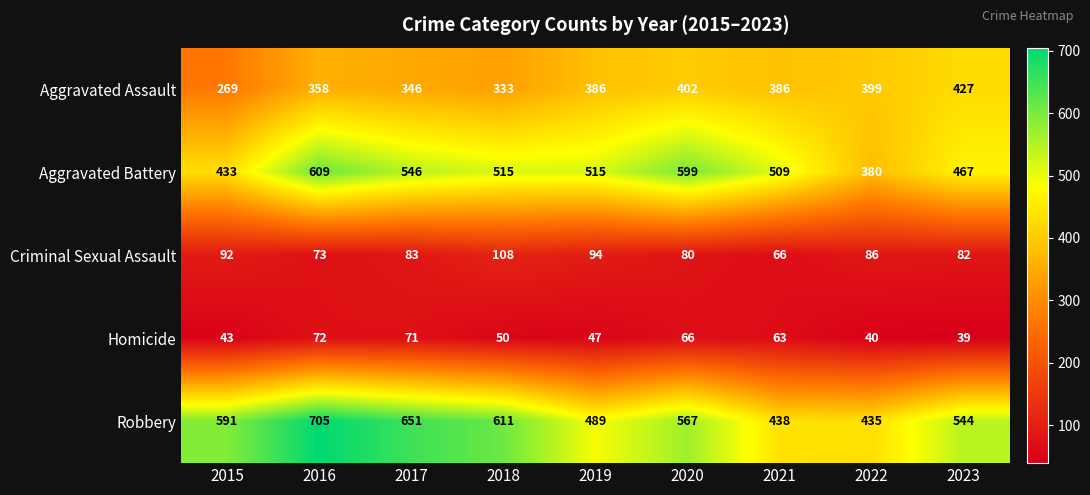

At which category is the sum across all series the highest?

2016